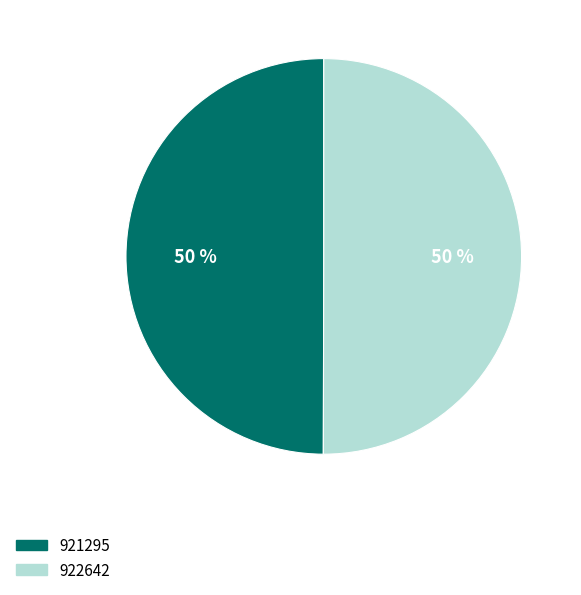

To the nearest percent, what portion does 921295 represent?

50%